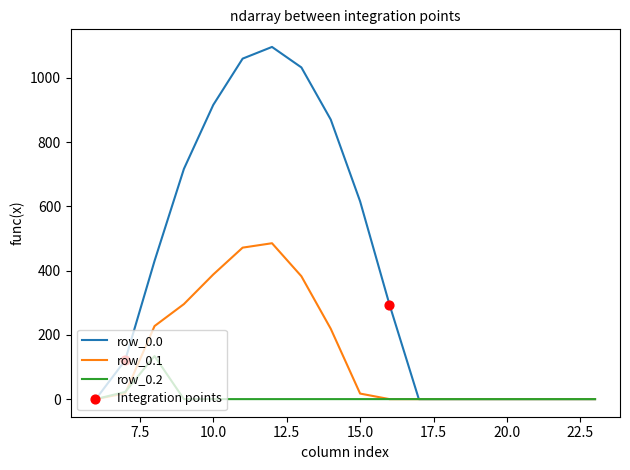

Which series has the largest total across all categories?

row_0.0